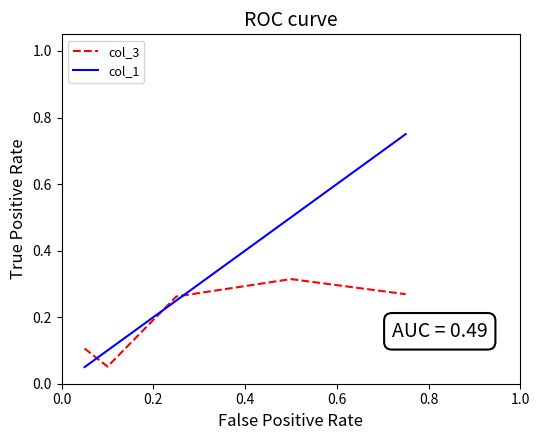

Which series has the largest total across all categories?

col_1